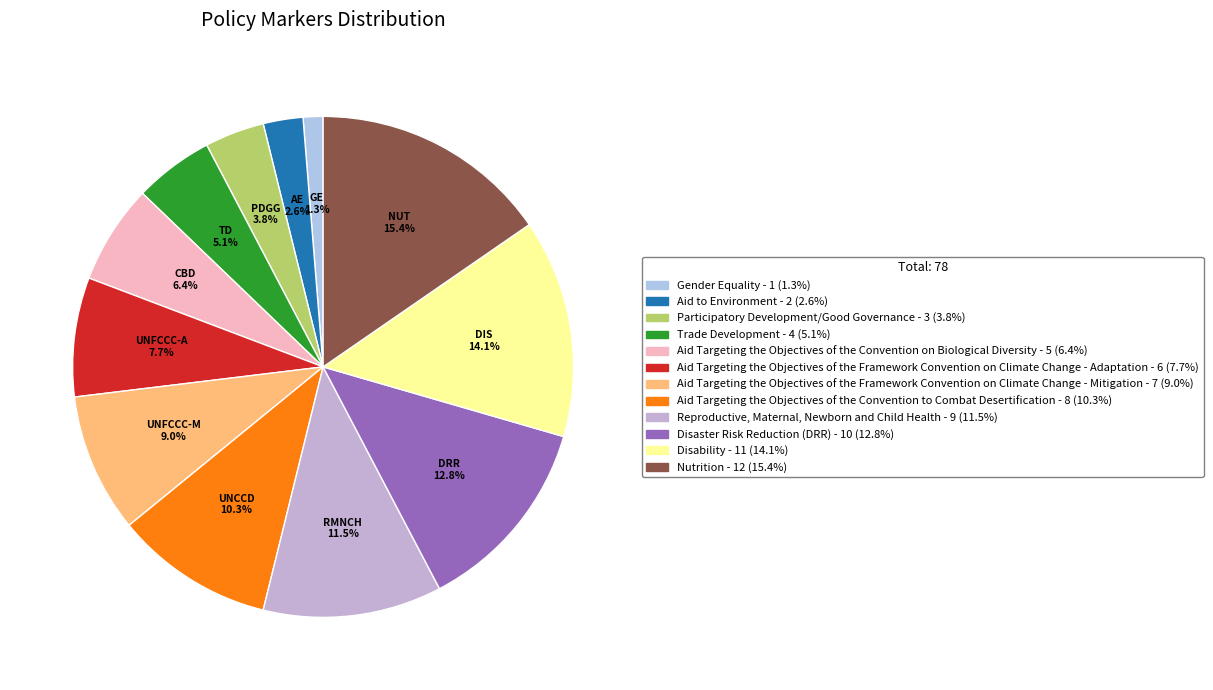

Does Aid Targeting the Objectives of the Convention on Biological Diversity account for over 50% of the chart?

No